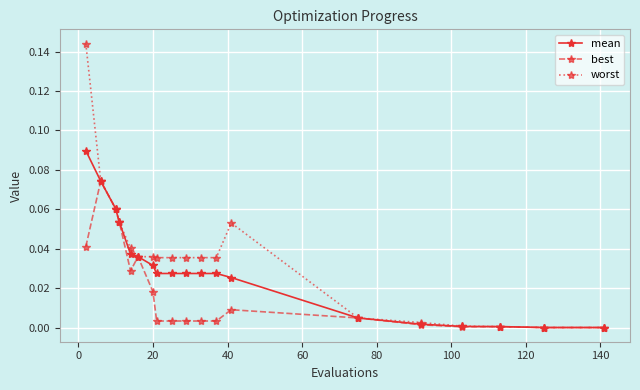

Rank the series by their average value, from lowest to highest.

best, mean, worst